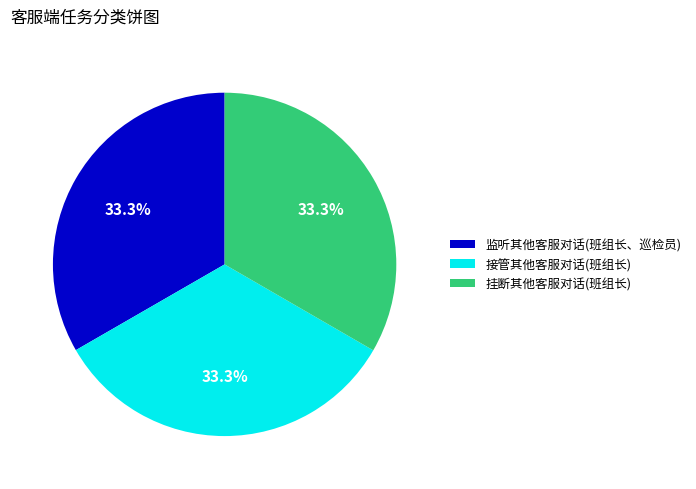

Approximately how many times larger is the value at 接管其他客服对话(班组长) compared to 监听其他客服对话(班组长、巡检员)?

1.0